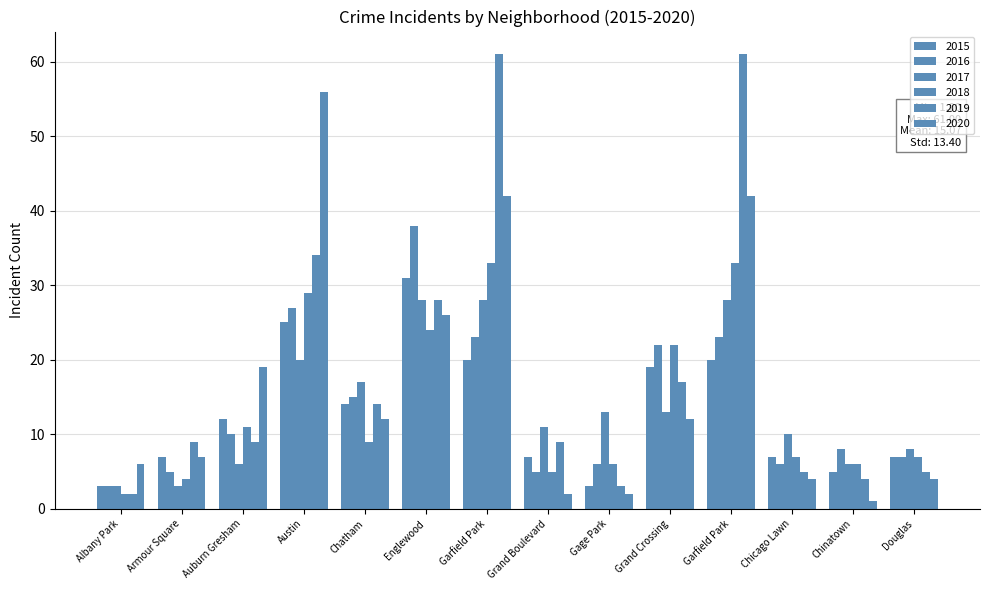

Is it true that 2018 equals 6 at Chinatown?

True